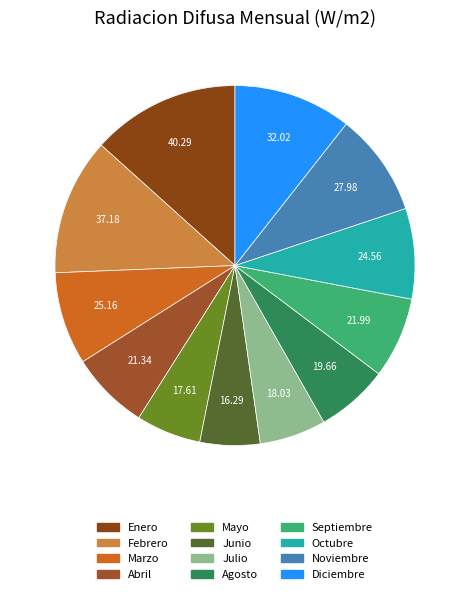

How many slices are in this pie chart?

12